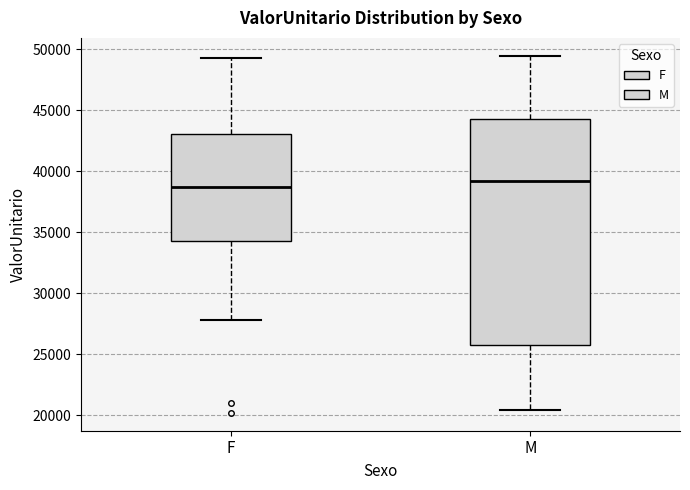

Reading left to right, read every box against the y-axis: the position of its median line, the range the box covers, and the ends of its whiskers. The values are not printed on the chart, so give them approximately, as read against the axis.

F: median 38500, box 34500 to 43000, whiskers 28000 to 49500
M: median 39000, box 26000 to 44500, whiskers 20500 to 49500